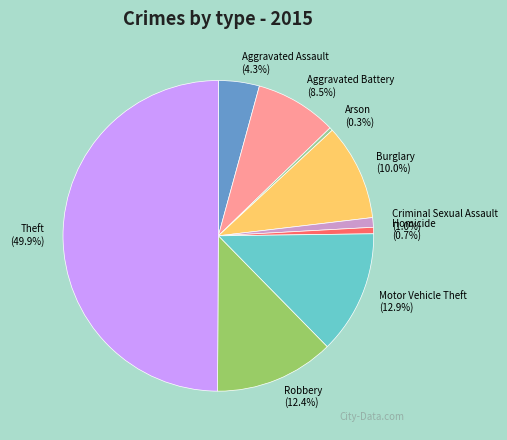

How many slices are in this pie chart?

9